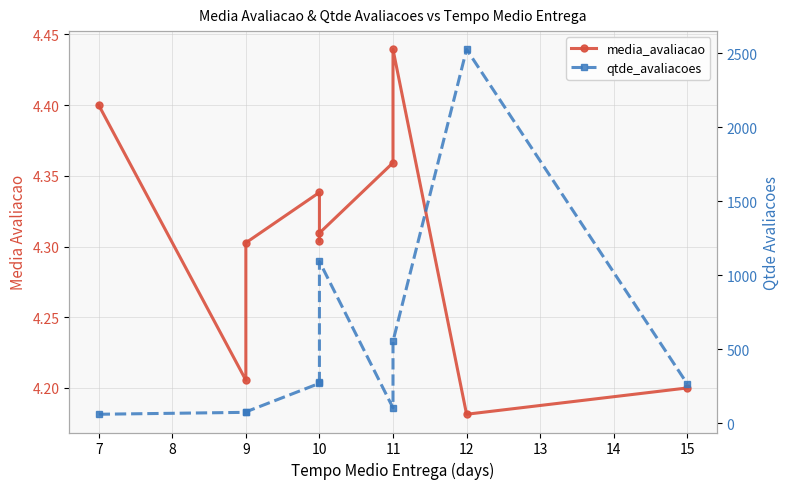

The value of qtde_avaliacoes at 15 is 455.3. True or false?

False